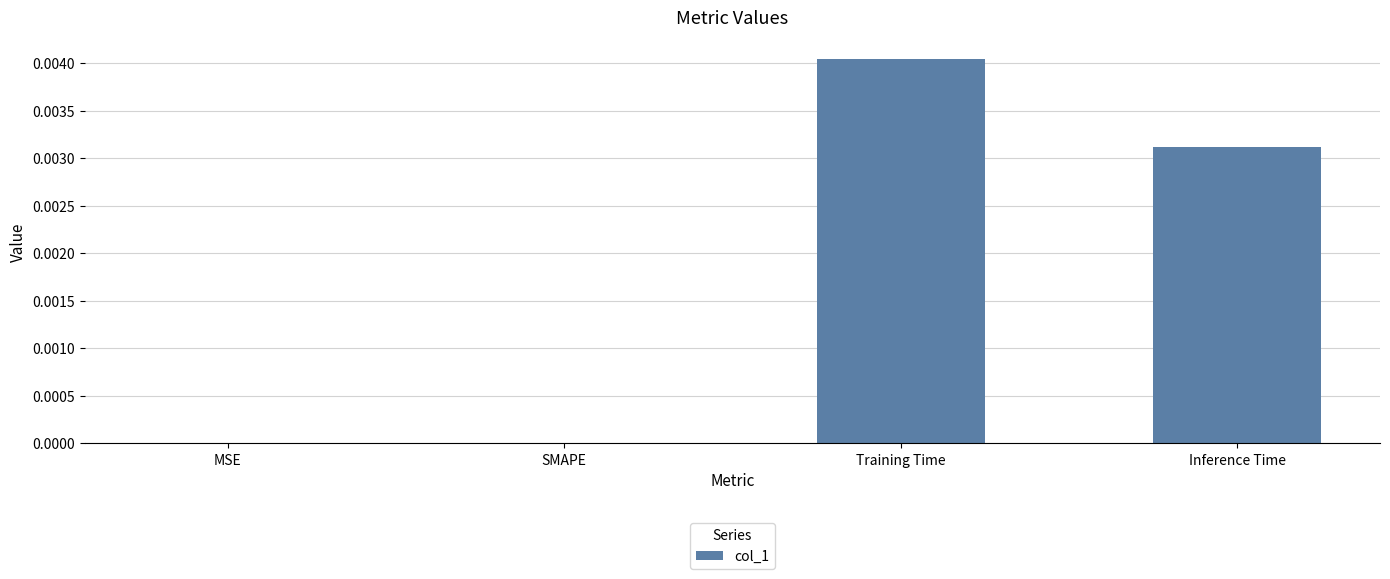

Is it true that the value at SMAPE is 0.0?

True